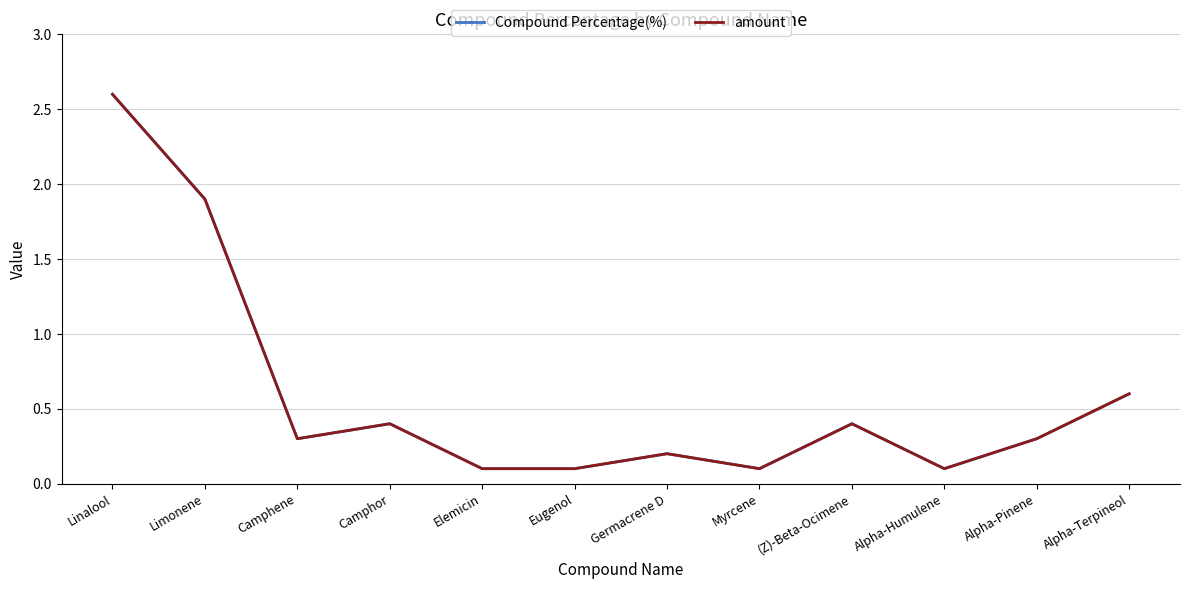

What is the value of the Compound Percentage(%) point at the 11th from the left?

0.3